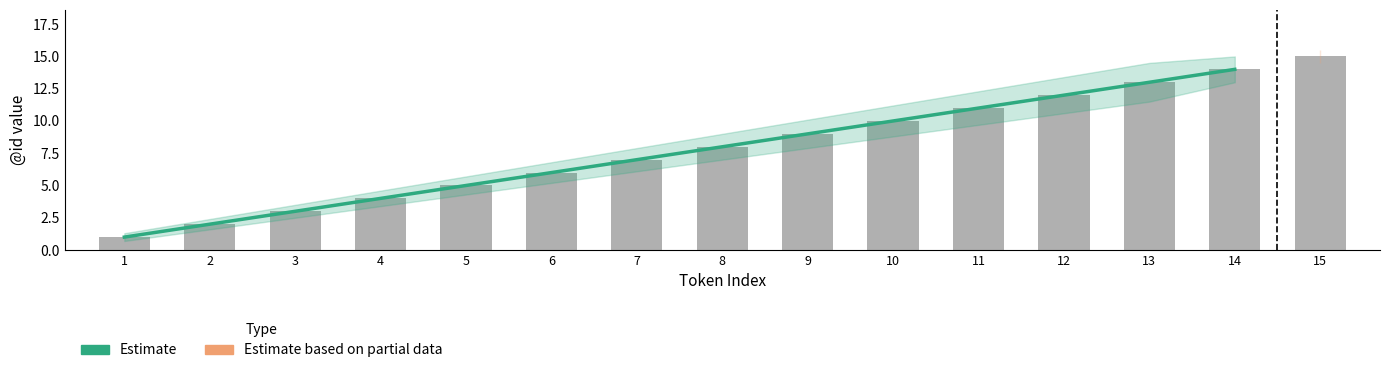

What is the value of the 9th bar from the left?

9